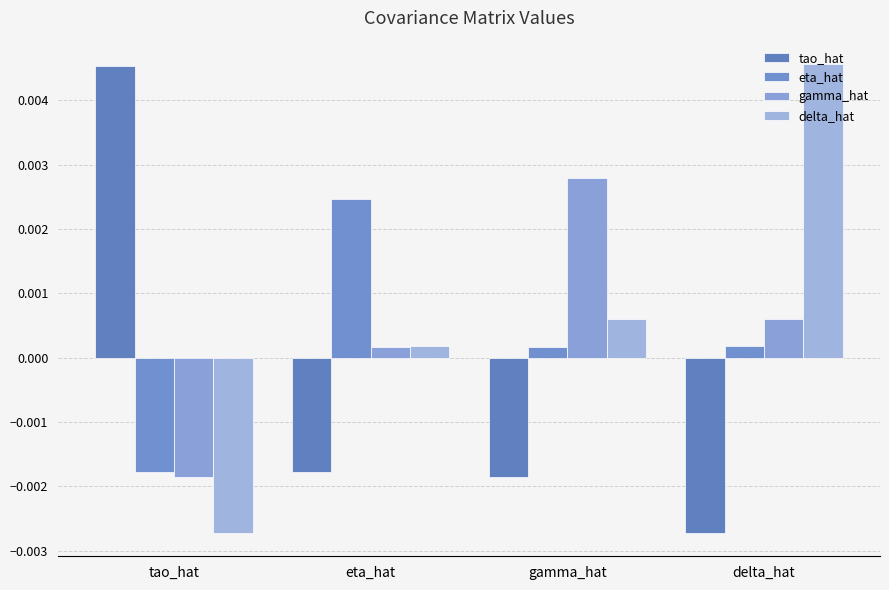

How many series are shown in this chart?

4